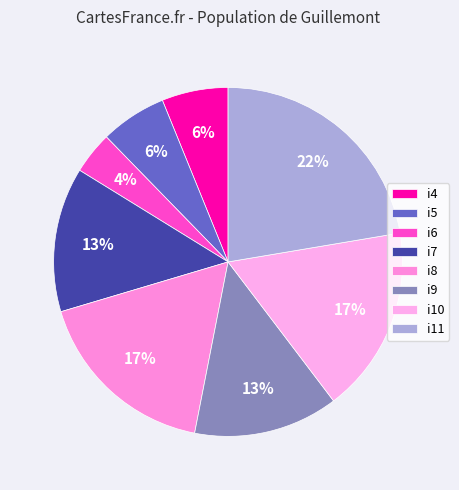

Which slice is the smallest?

i6